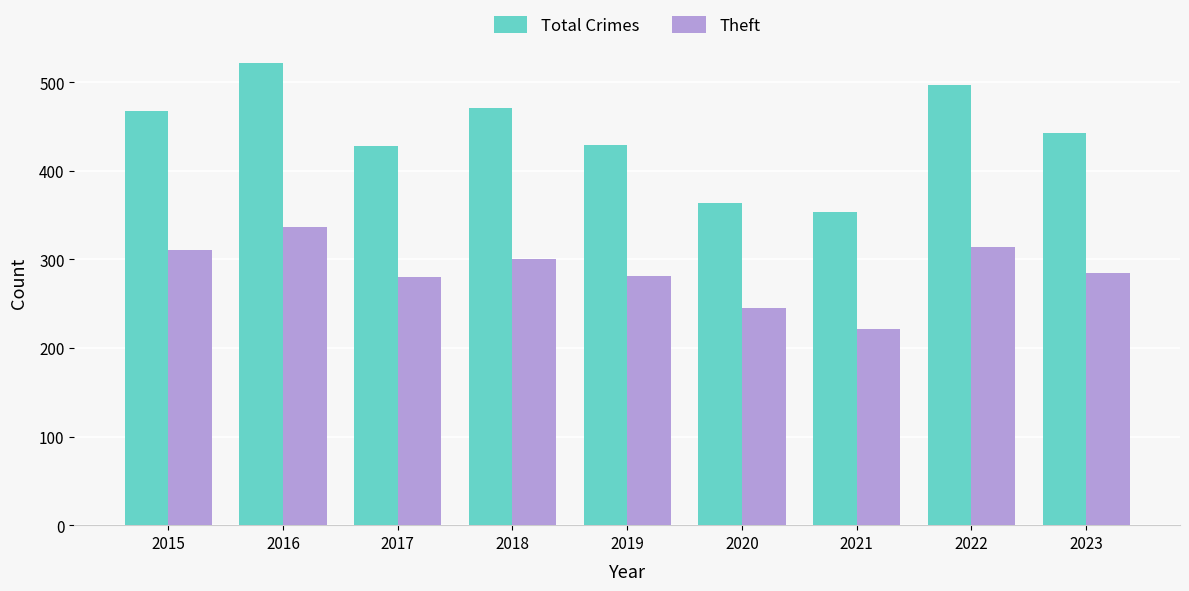

True or false: Theft has a value of 429 at 2017.

False